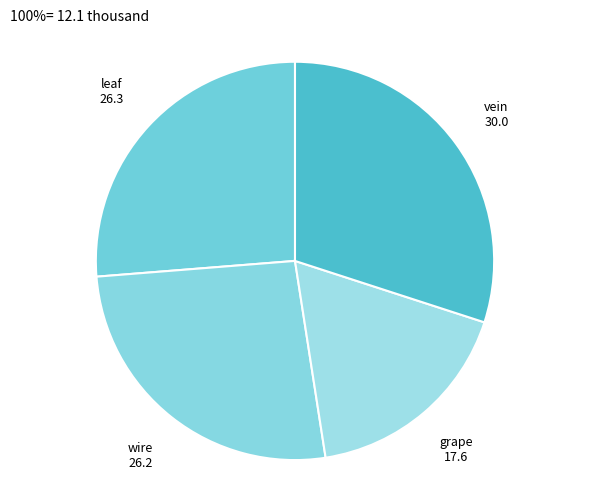

Does any single category account for the majority?

No